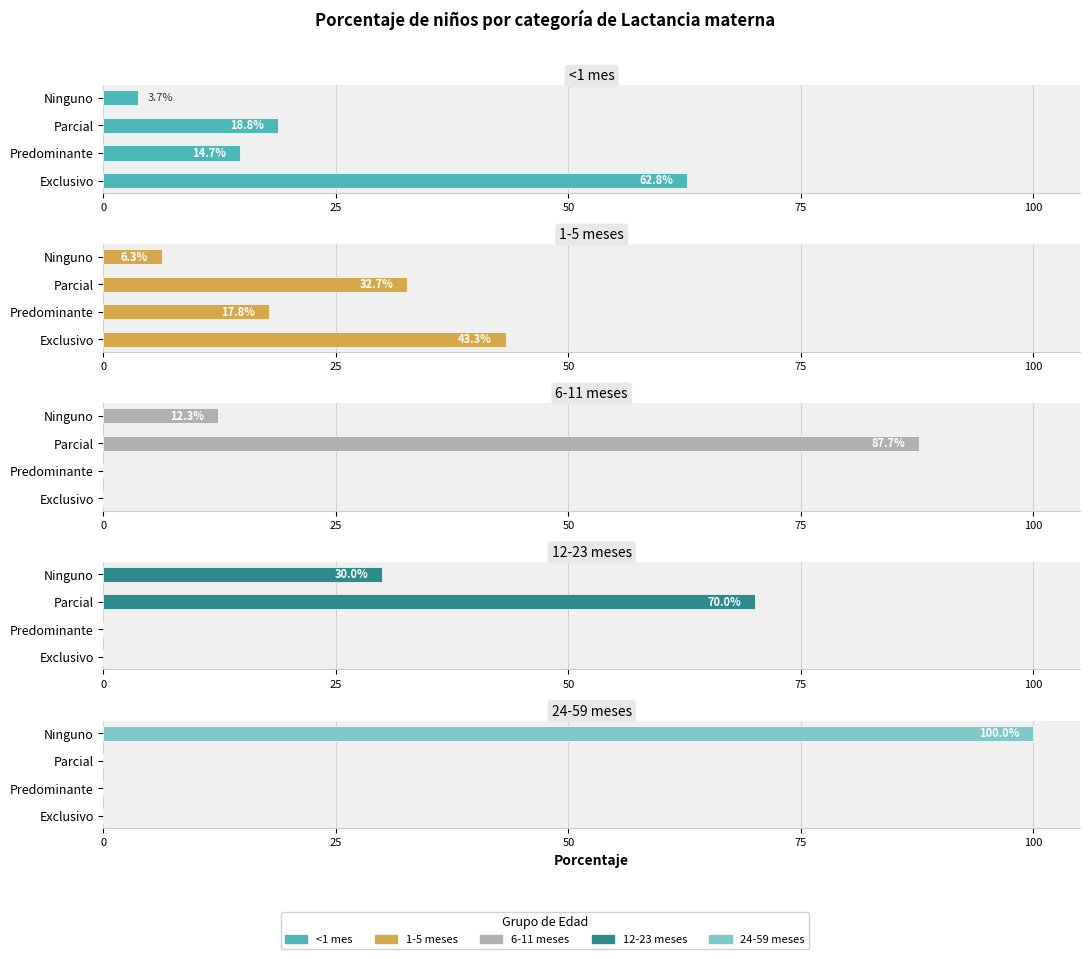

True or false: 24-59 meses has a value of 36.5 at Predominante.

False